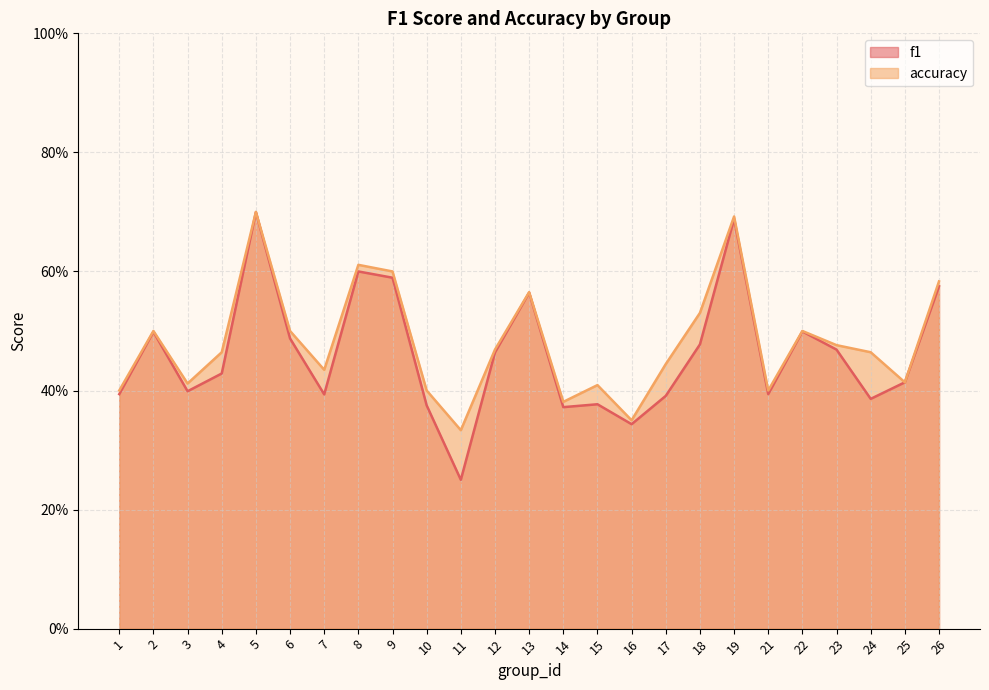

At how many categories does at least one series exceed 0?

25